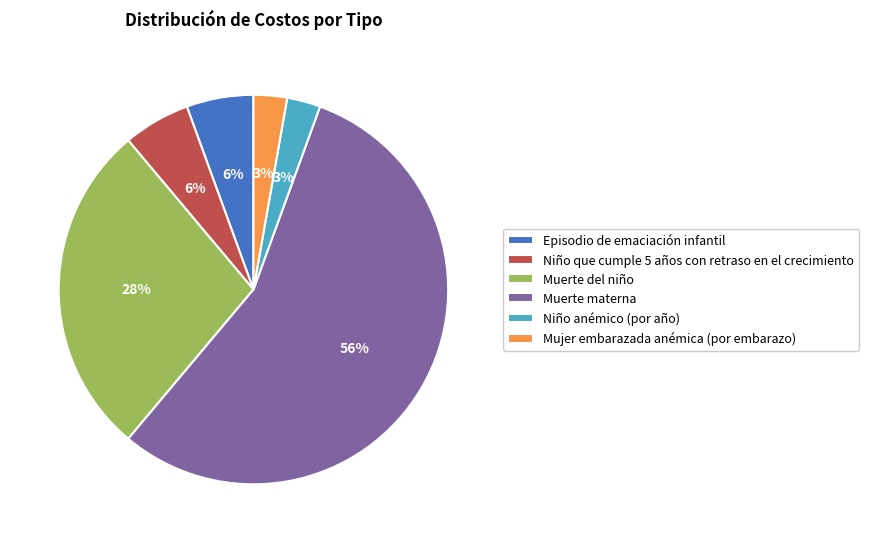

What is the ratio of the value at Episodio de emaciación infantil to the value at Muerte del niño?

0.2